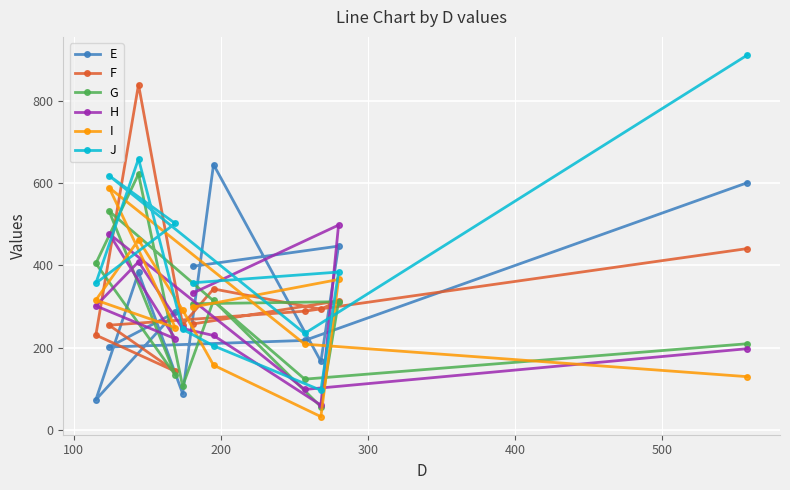

How many series are shown in this chart?

6